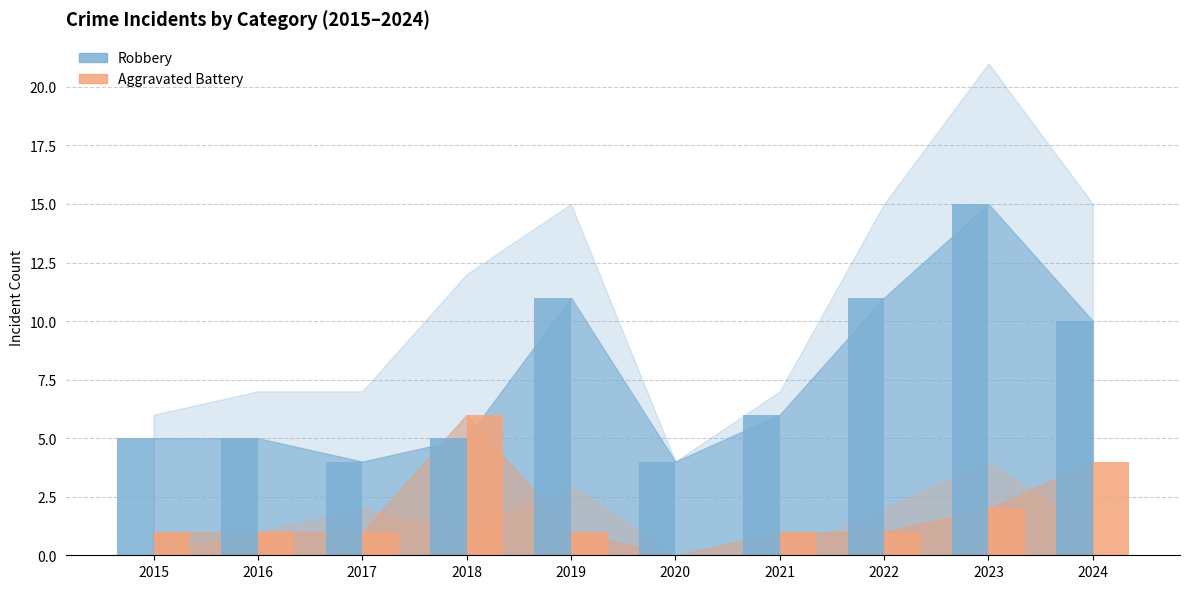

The value of Robbery at 2015 is 5. True or false?

True